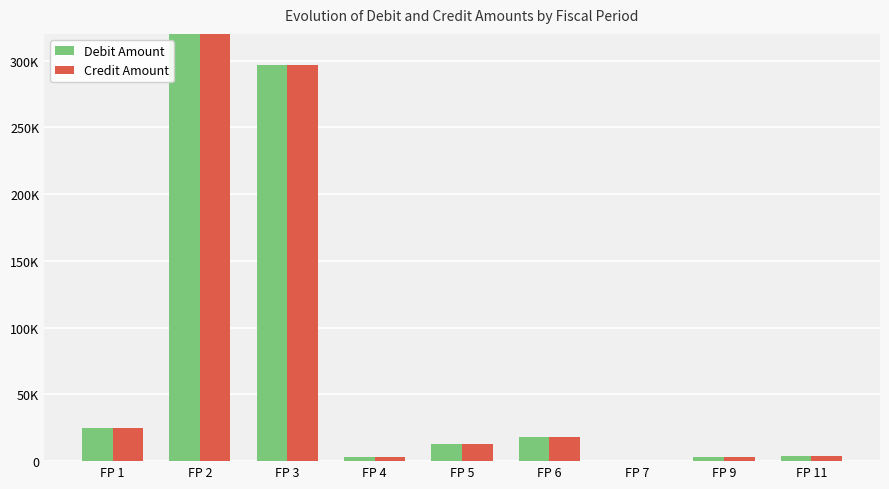

Are the bars grouped side by side (vs. stacked)?

Yes